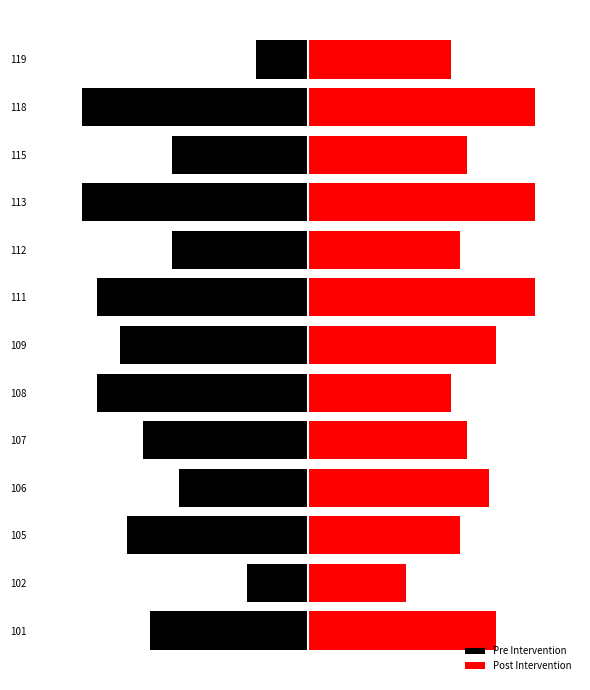

Reading left to right, extract all data points from this chart.

Pre Intervention: -7.0	-2.7	-8.0	-5.7	-7.3	-9.3	-8.3	-9.3	-6.0	-10.0	-6.0	-10.0	-2.3
Post Intervention: 8.3	4.3	6.7	8.0	7.0	6.3	8.3	10.0	6.7	10.0	7.0	10.0	6.3